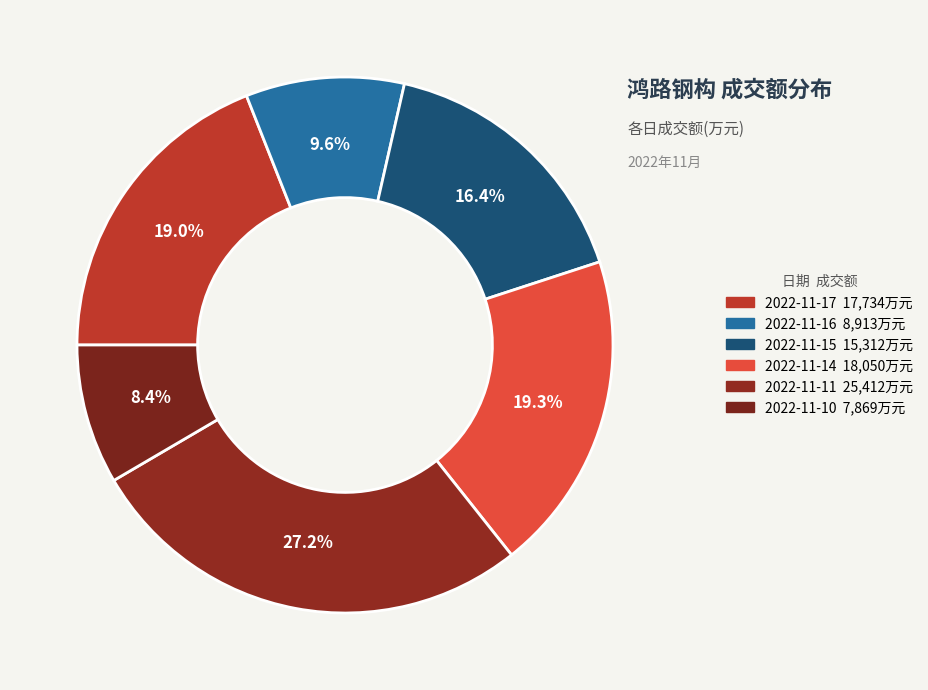

How many segments does this pie chart have?

6